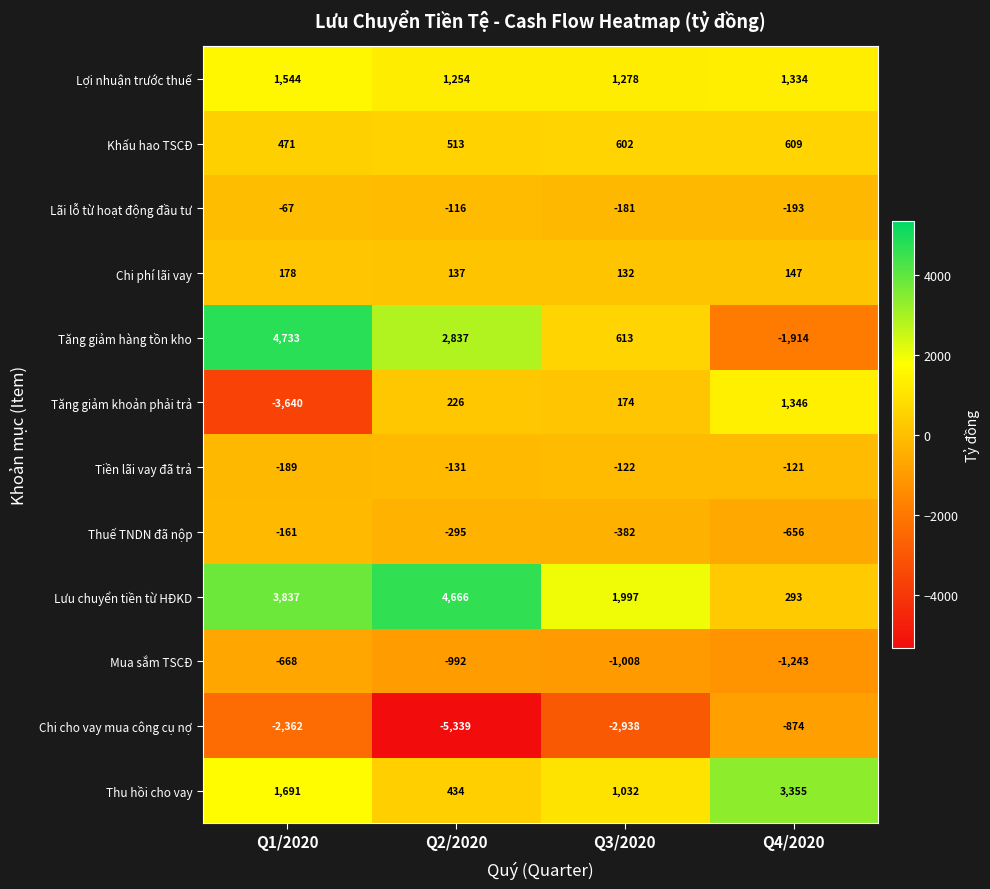

Rank the series by their maximum value, from lowest to highest.

Chi cho vay mua công cụ nợ, Mua sắm TSCĐ, Thuế TNDN đã nộp, Tiền lãi vay đã trả, Lãi lỗ từ hoạt động đầu tư, Chi phí lãi vay, Khấu hao TSCĐ, Tăng giảm khoản phải trả, Lợi nhuận trước thuế, Thu hồi cho vay, Lưu chuyển tiền từ HĐKD, Tăng giảm hàng tồn kho